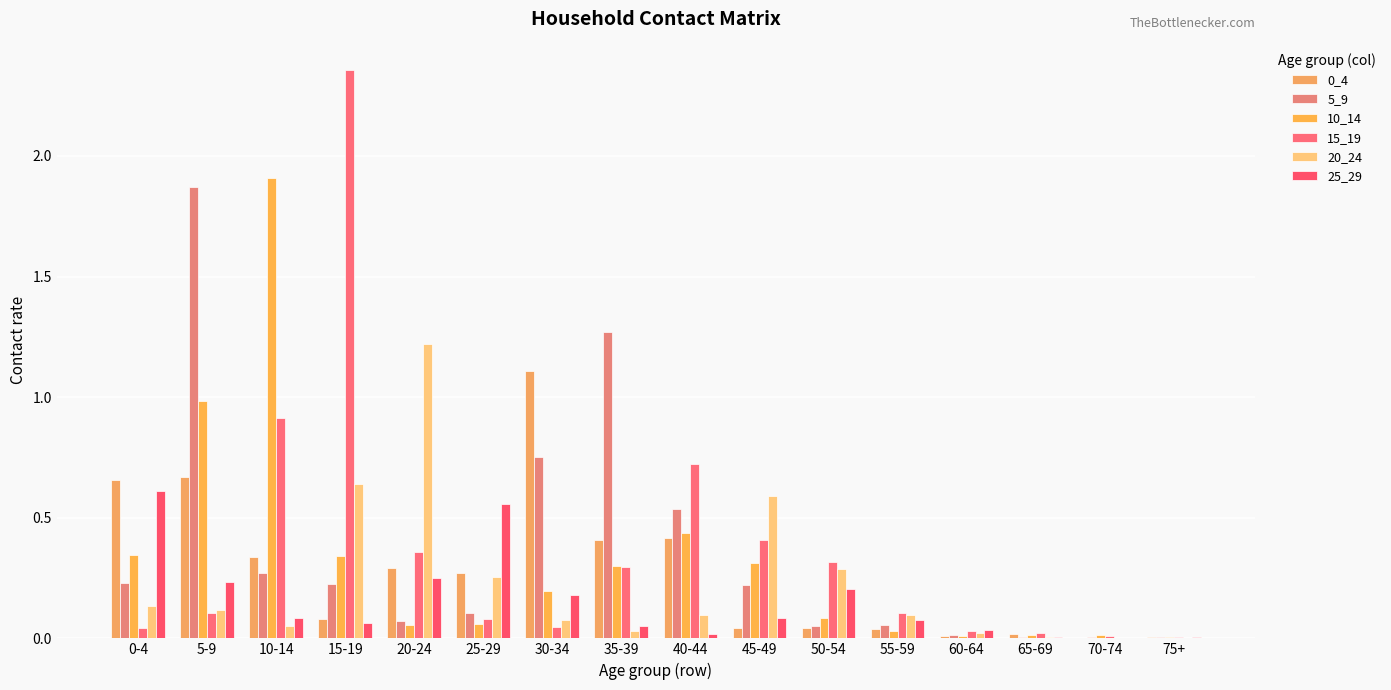

Does the chart contain stacked bars?

No